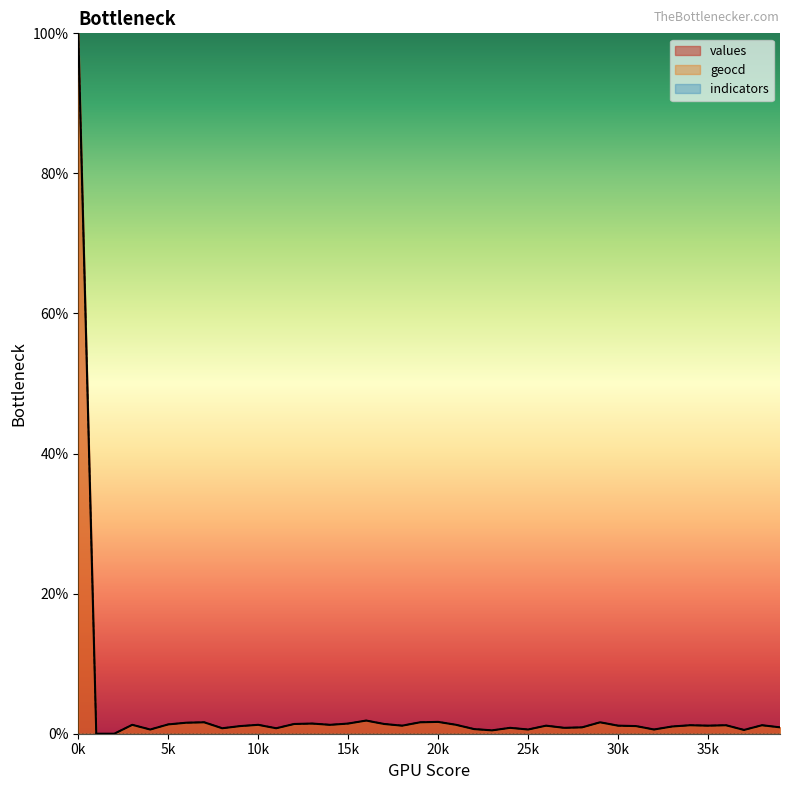

The value of geocd at 11 is 1.3. True or false?

False